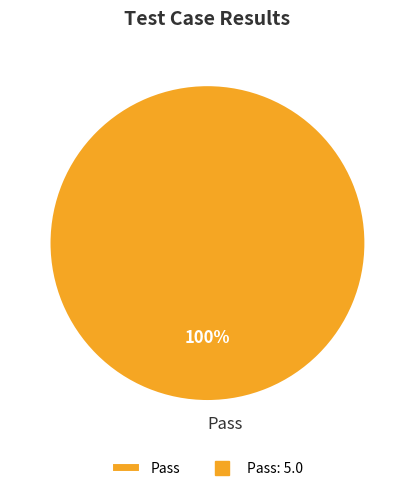

Rank the categories by value from highest to lowest.

Pass